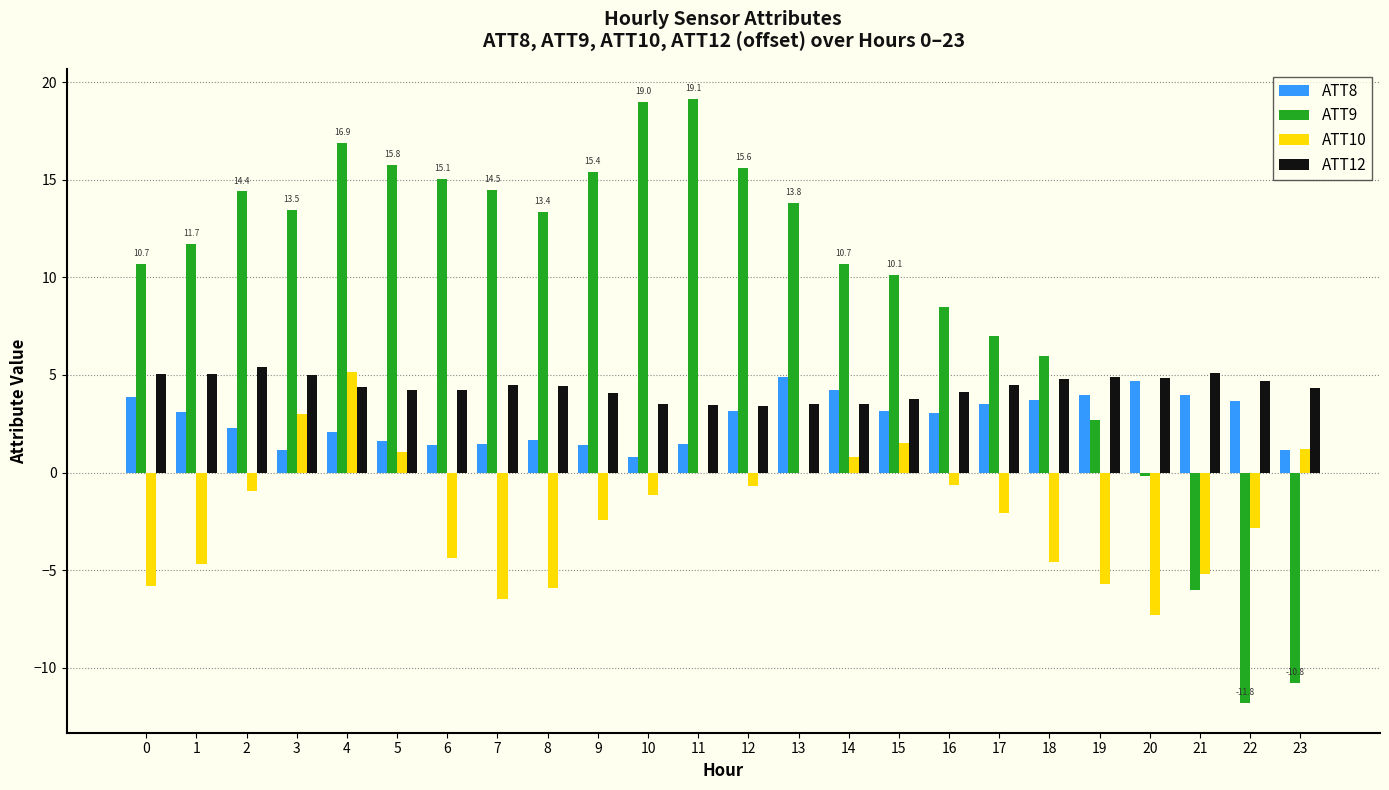

The ATT9 series shows 10.7 at 14. True or false?

True